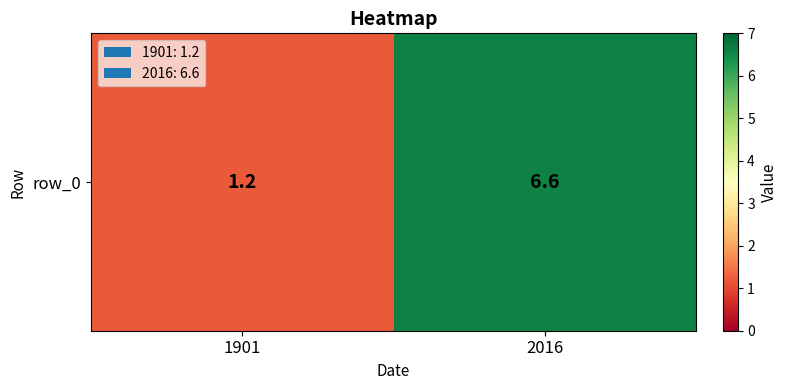

What is the sum of all values?

7.8